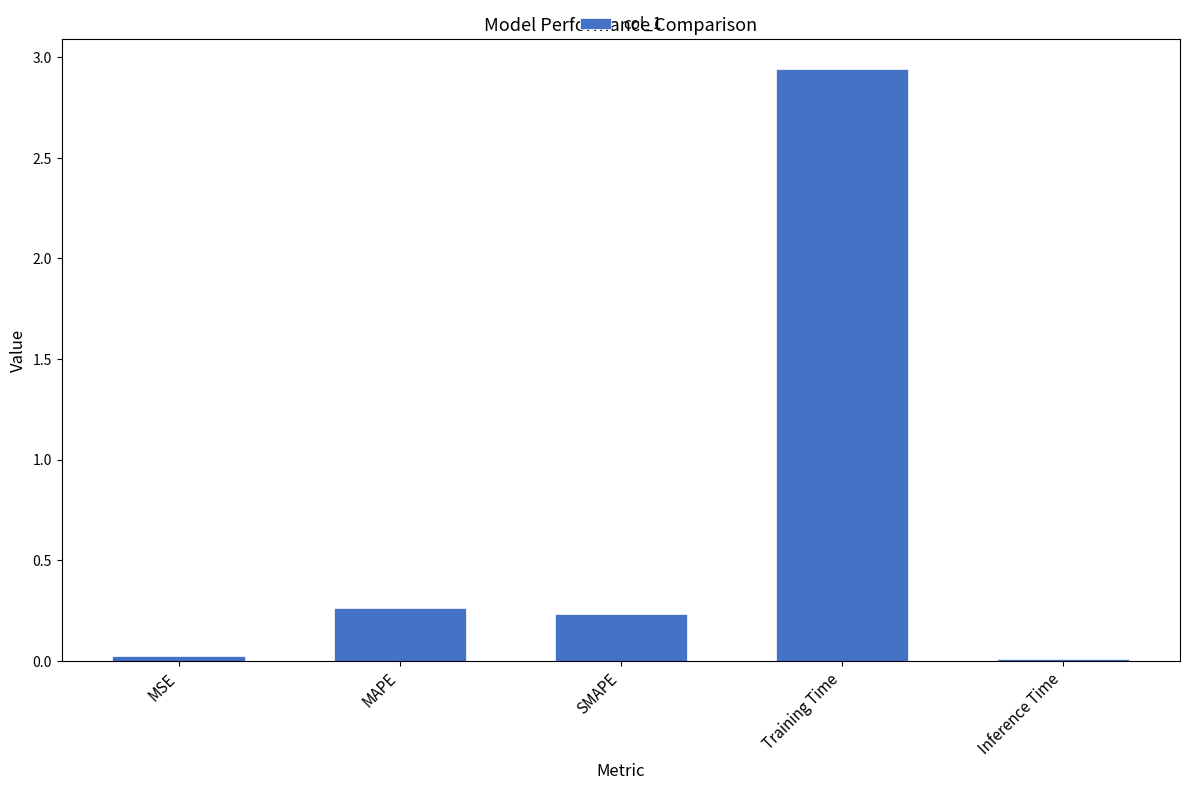

What position from the right is Training Time?

2